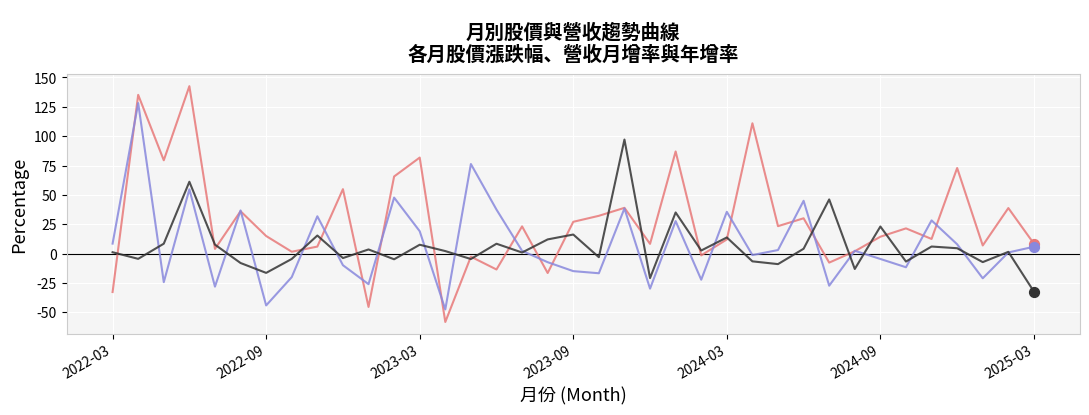

What is the smallest value displayed?

-58.2